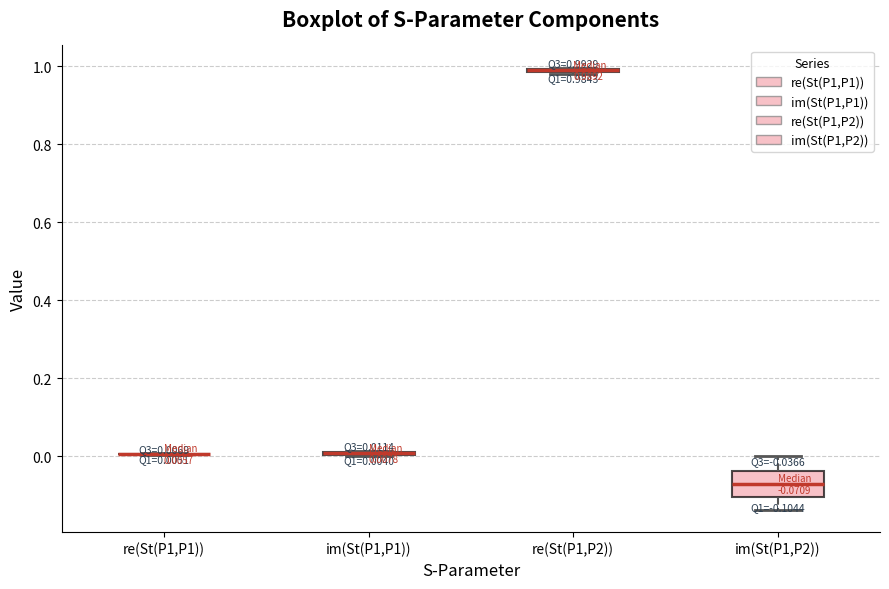

Comparing the boxes themselves (not the whiskers), which one is the tallest?

im(St(P1,P2))